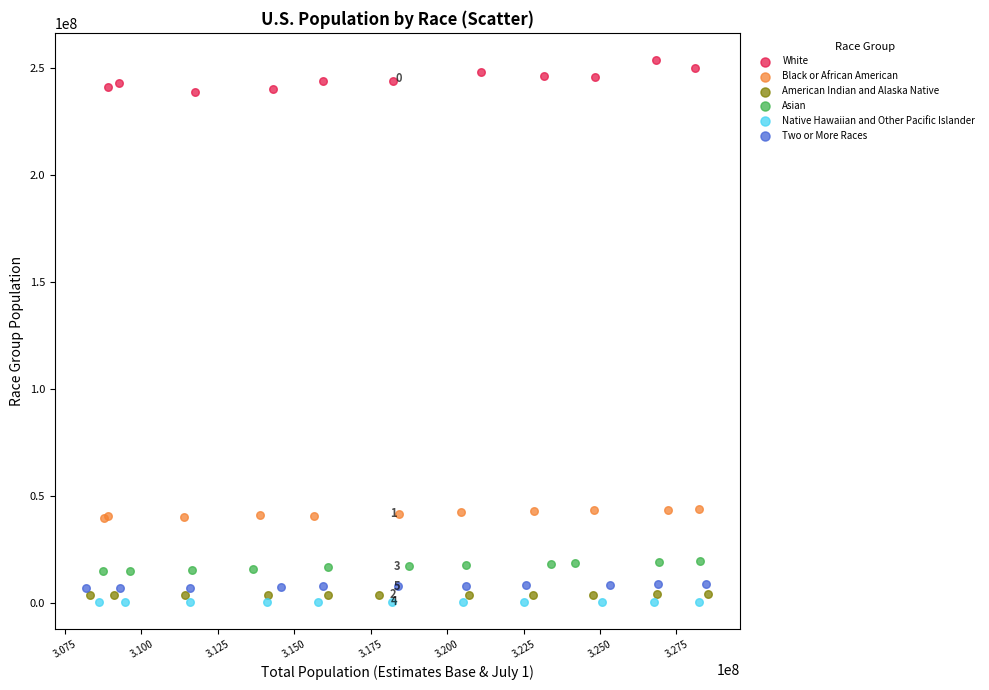

Which series contains the highest Y value?

White